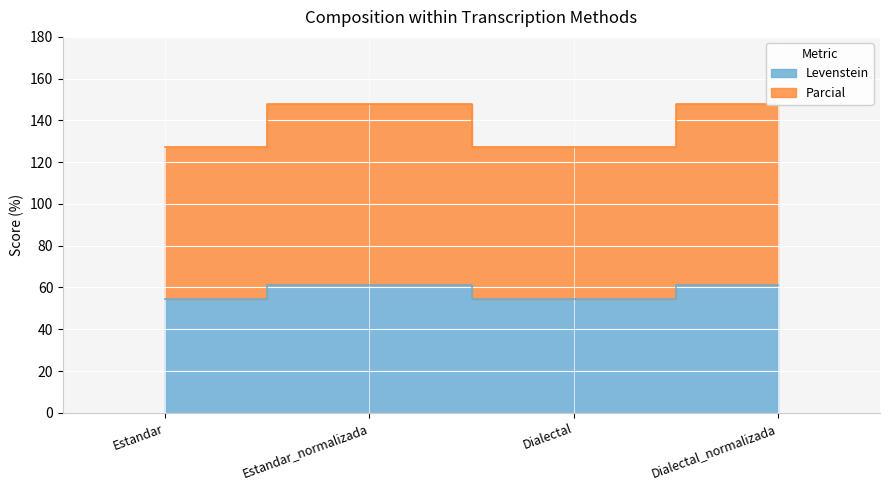

What is the minimum value for Levenstein?

54.3